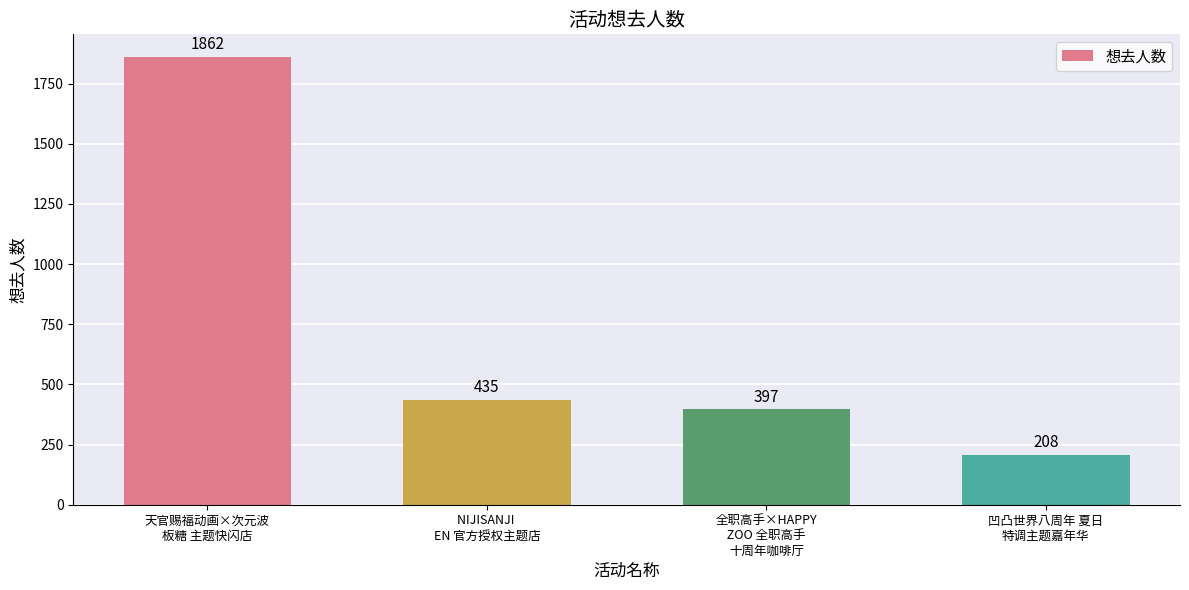

True or false: the data shows 435 at NIJISANJI 
EN 官方授权主题店.

True